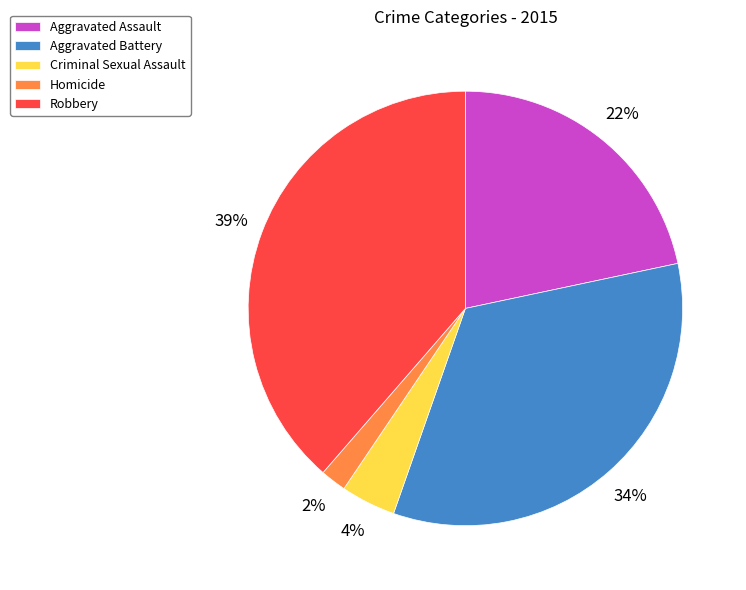

Is it true that Aggravated Assault is 22% of the pie?

True